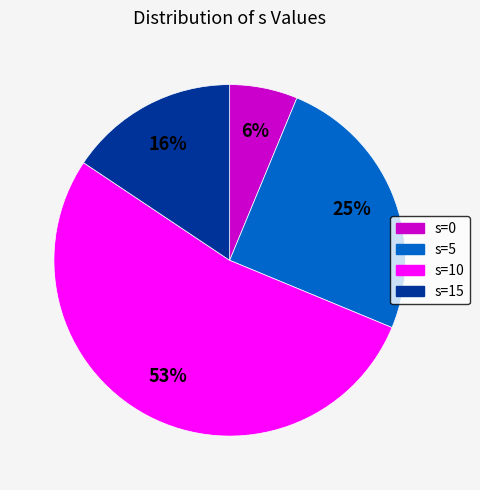

How many slices are in this pie chart?

4